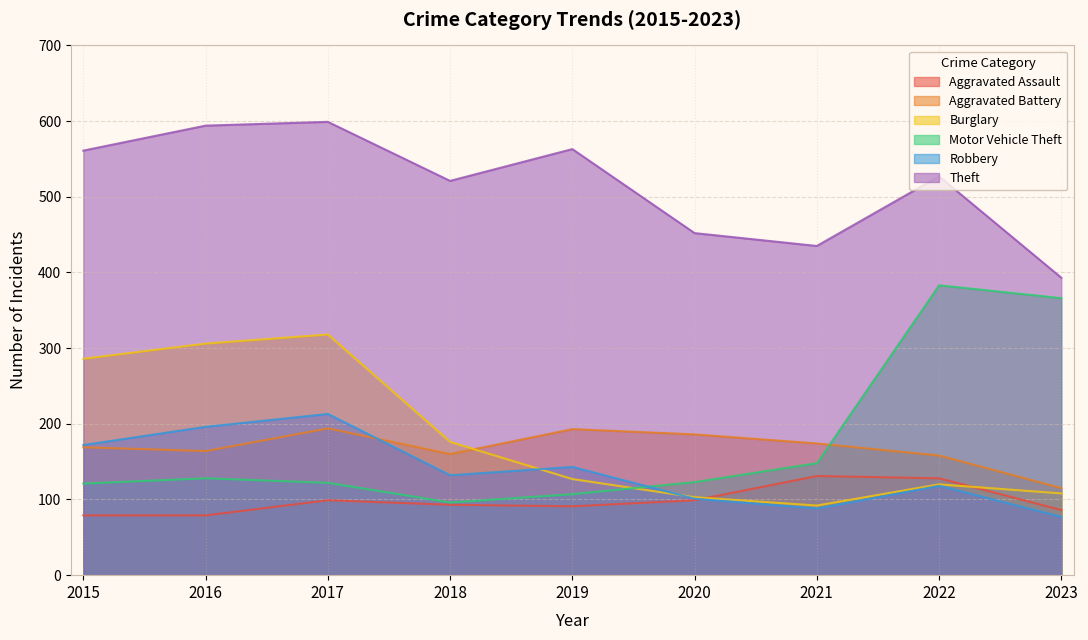

Where is Robbery nearest to the value 145?

2019